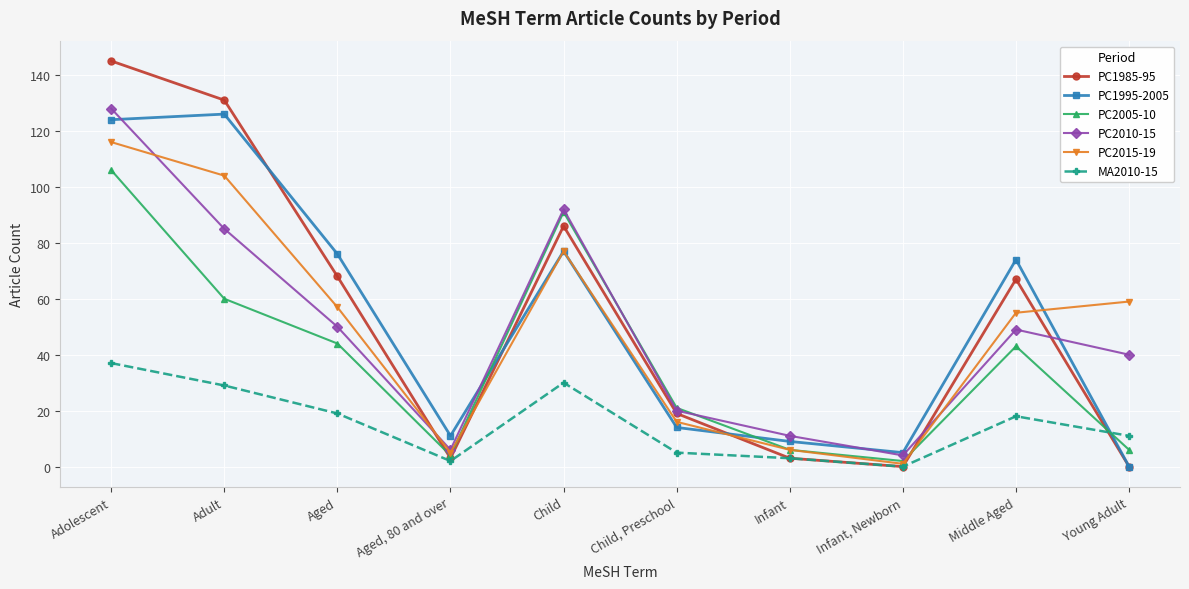

What is the total value across all series at Child, Preschool?

95